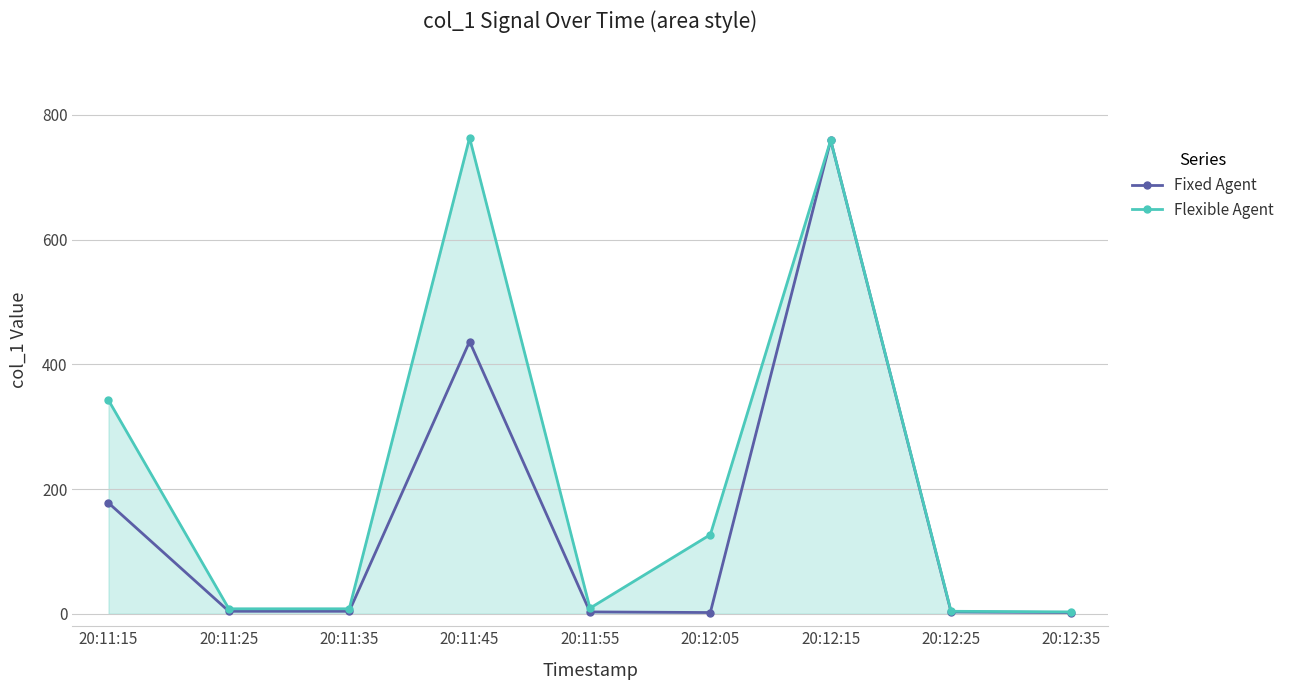

How many lines are shown in the chart?

2